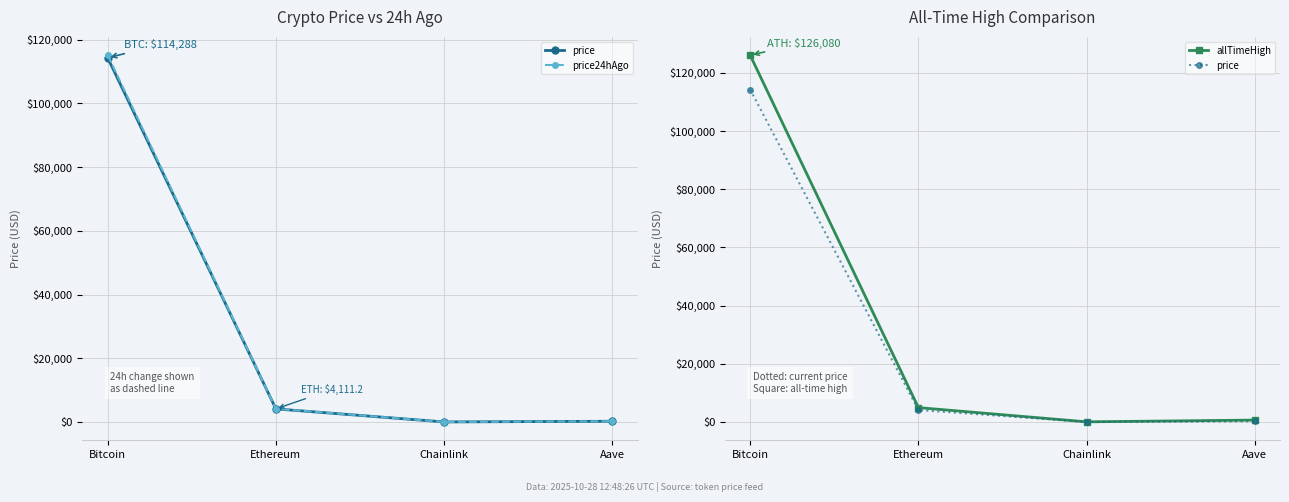

True or false: allTimeHigh has more than 2 interior local peaks.

False